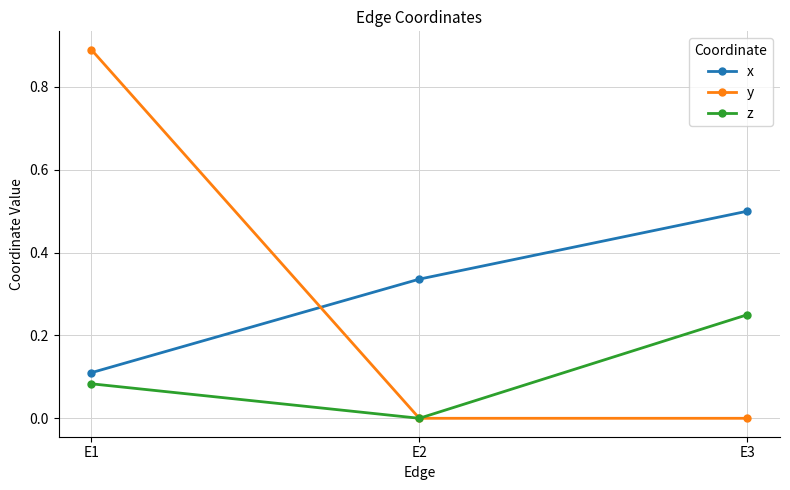

At which category is the sum across all series the highest?

E1